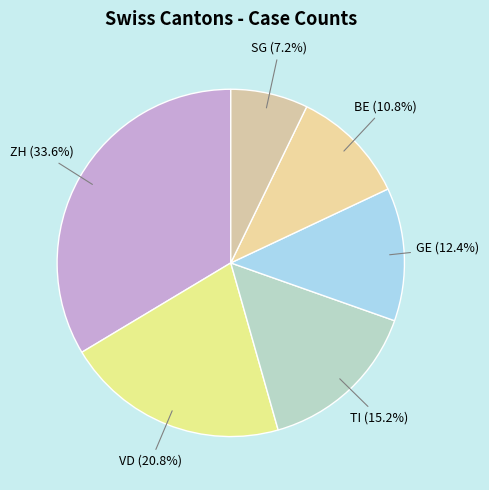

To the nearest percent, what percentage of the pie is SG?

7%